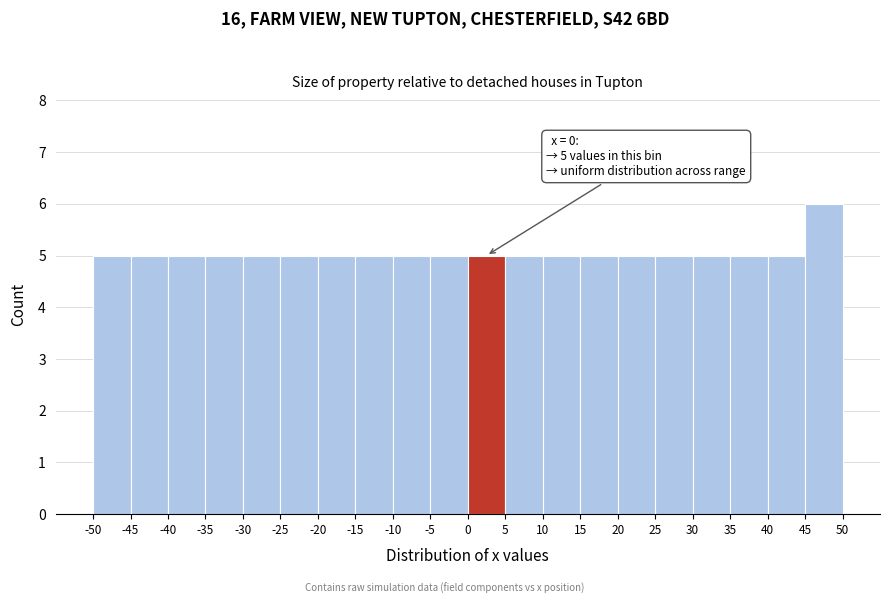

Which range on the x-axis has the tallest bar?

45 to 50